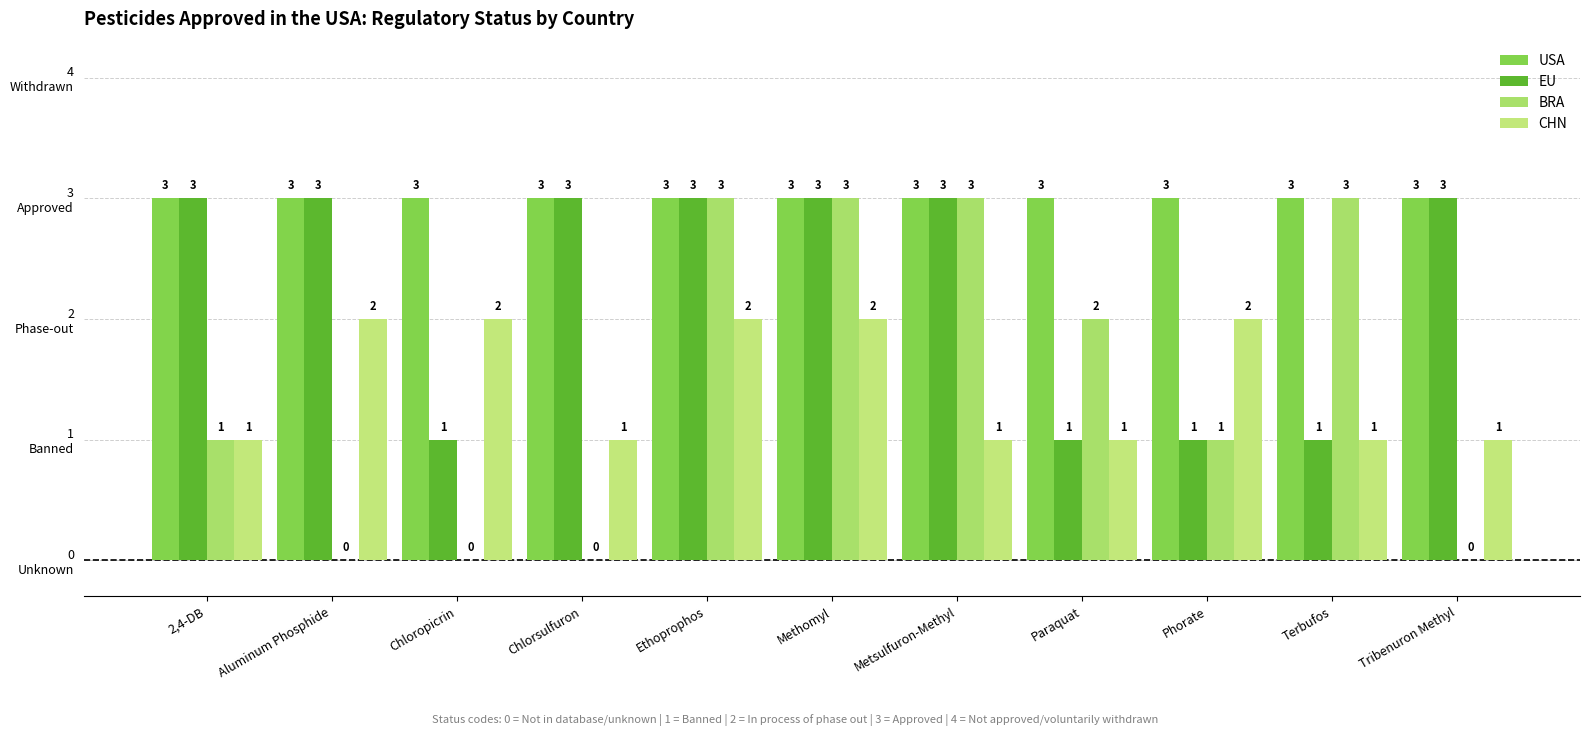

What is the label of the 4th bar from the left?

Chlorsulfuron